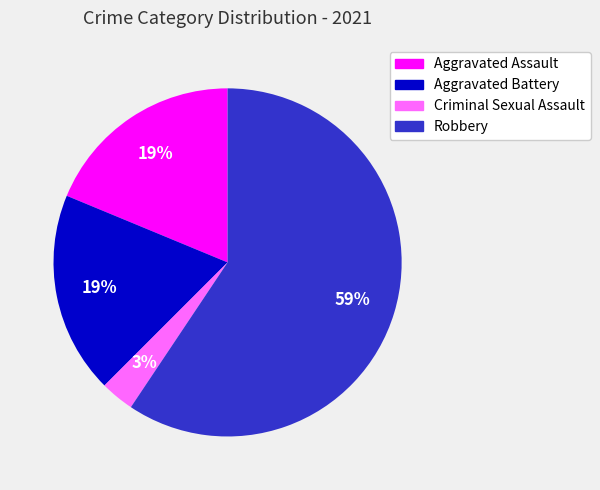

To the nearest percent, what is the average slice percentage?

25%